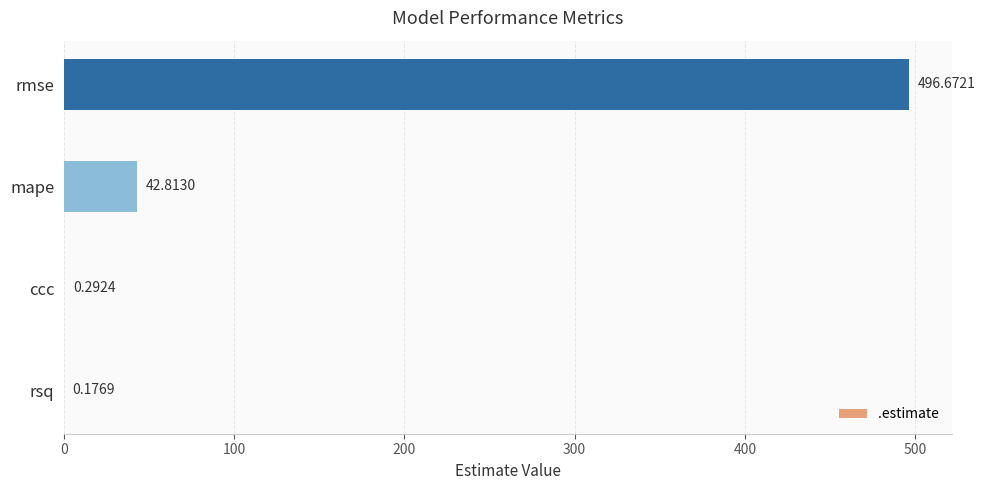

At which category does the chart reach its peak across all series?

rmse